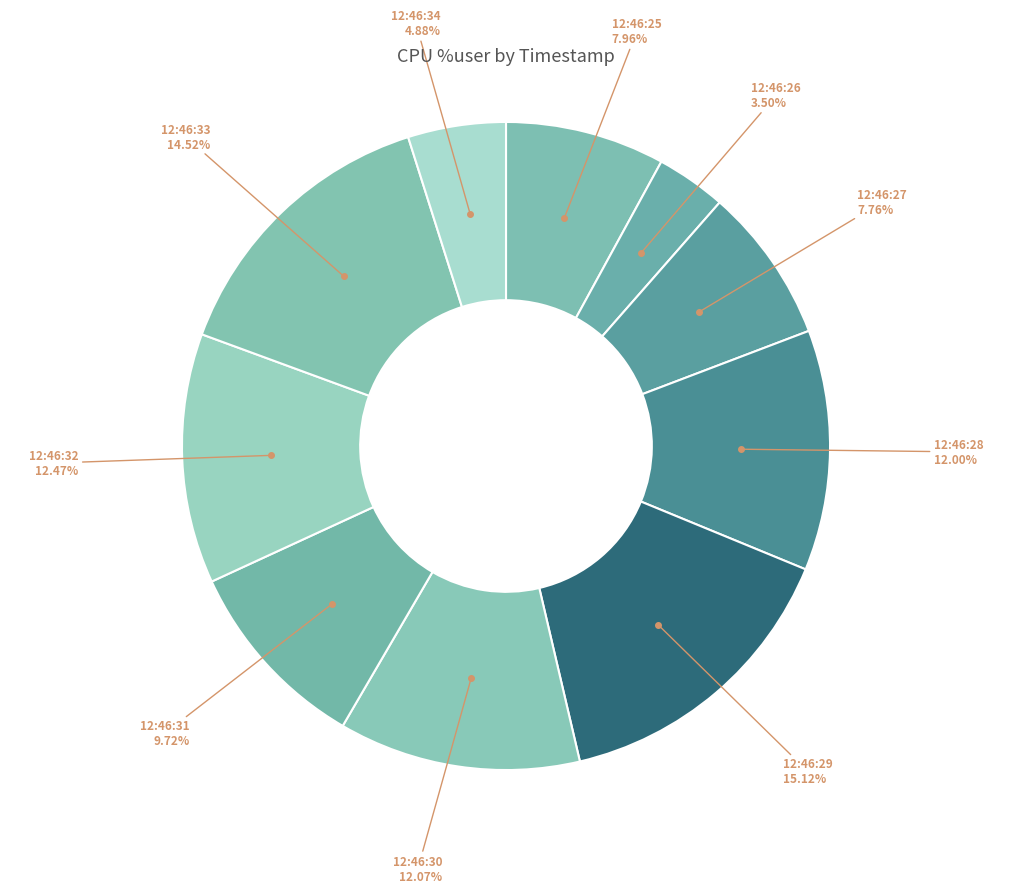

To the nearest percent, what percentage of the pie is 12:46:28?

12%